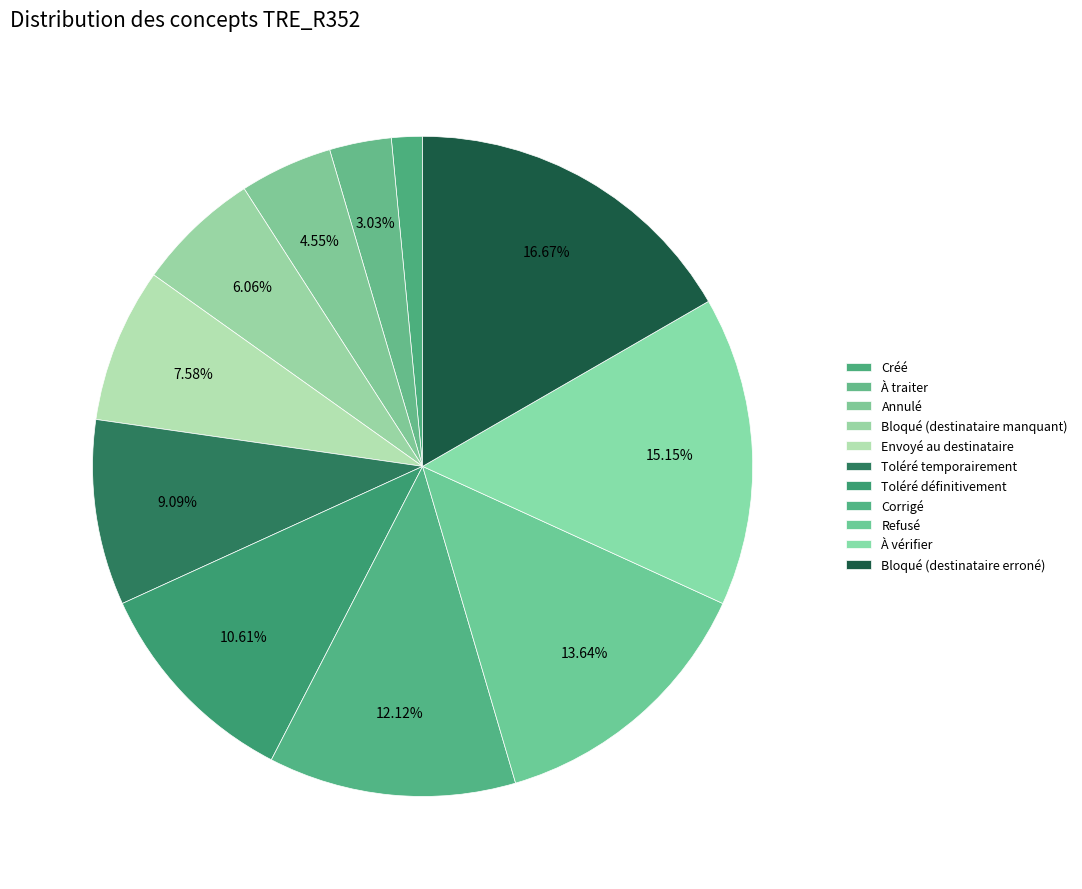

How many segments does this pie chart have?

11